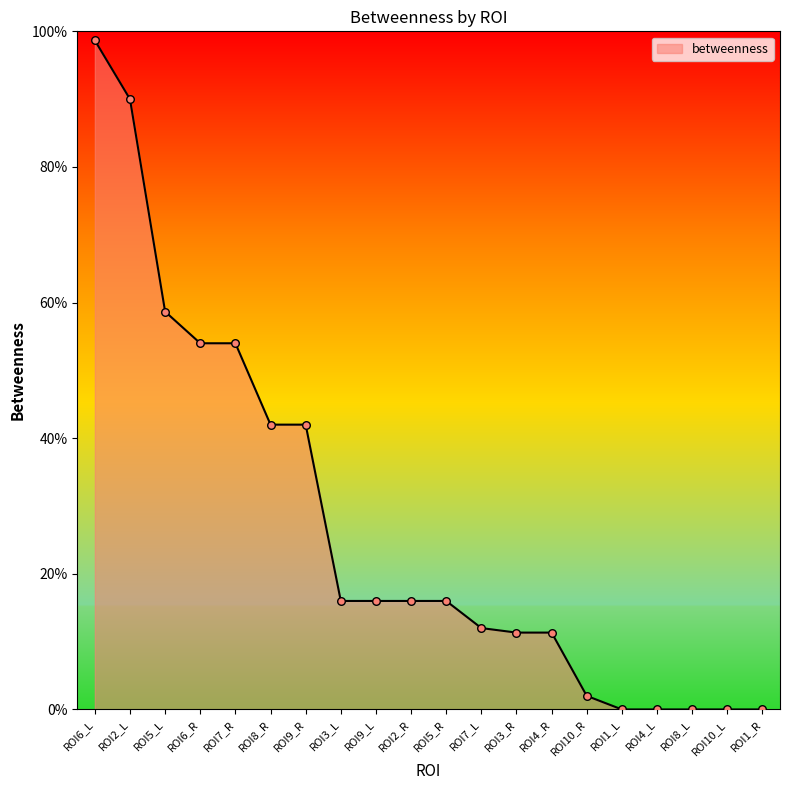

What is the ratio of the value at ROI7_R to the value at ROI5_L?

0.9